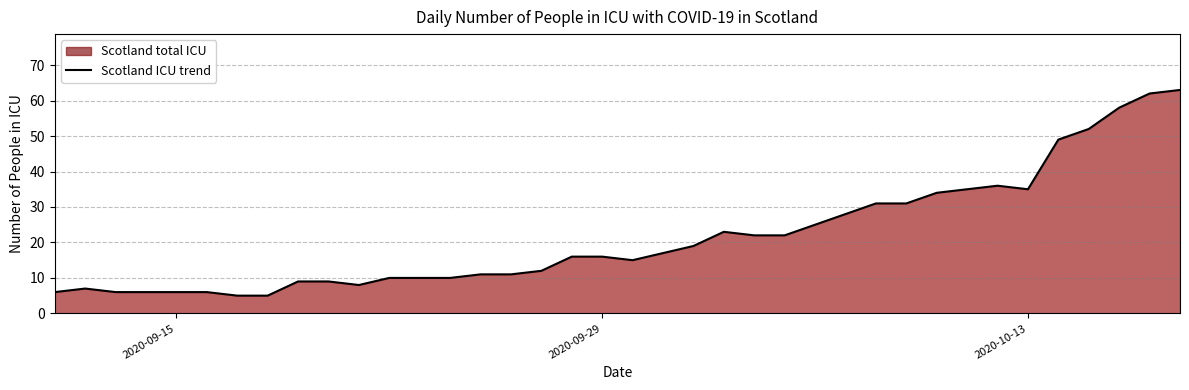

What is the difference between the maximum and minimum values?

58